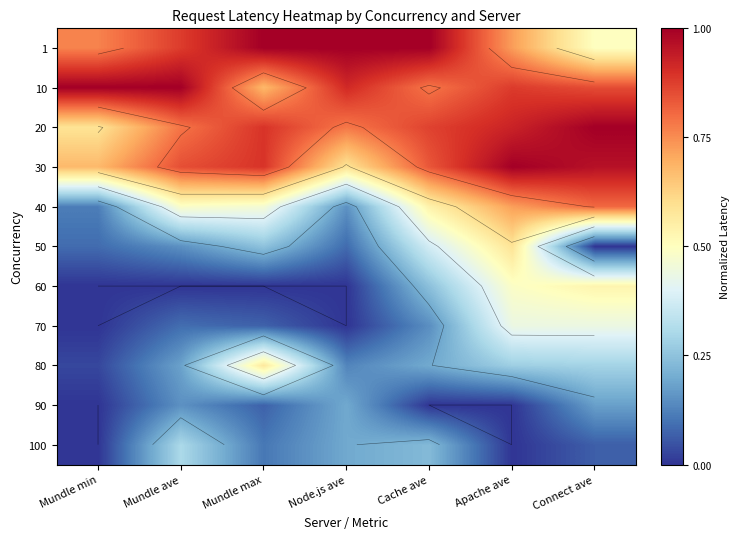

Rank the categories by 60 value from highest to lowest.

Connect ave, Apache ave, Cache ave, Mundle min, Mundle ave, Mundle max, Node.js ave